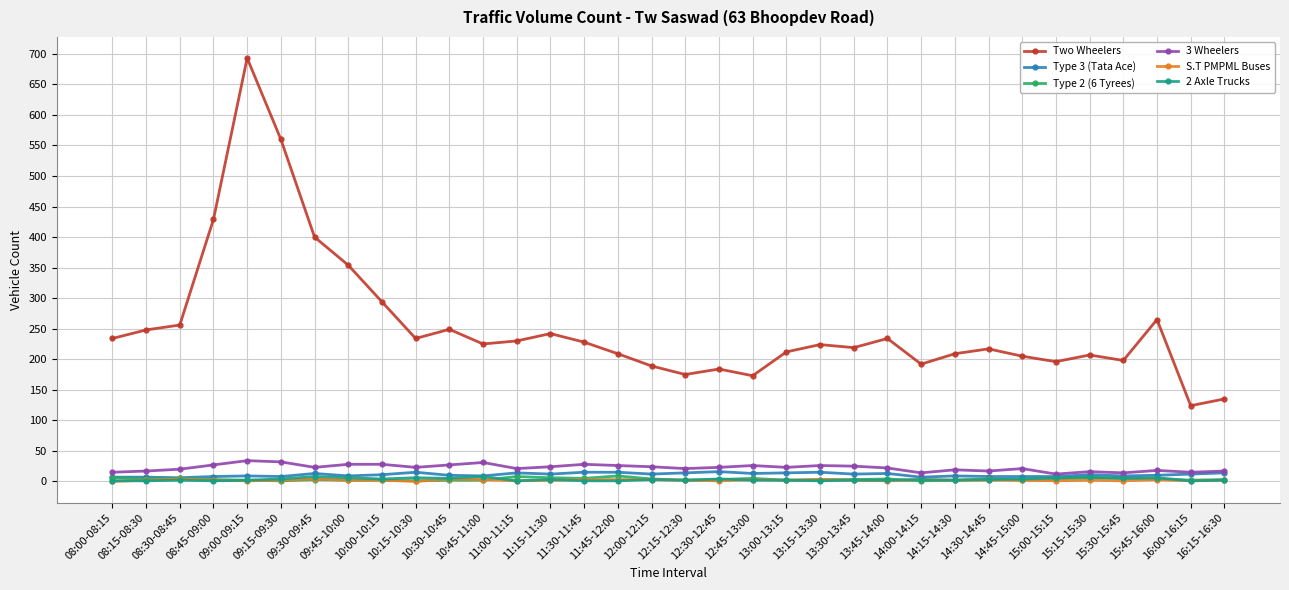

True or false: 2 Axle Trucks and Two Wheelers intersect in this chart.

False